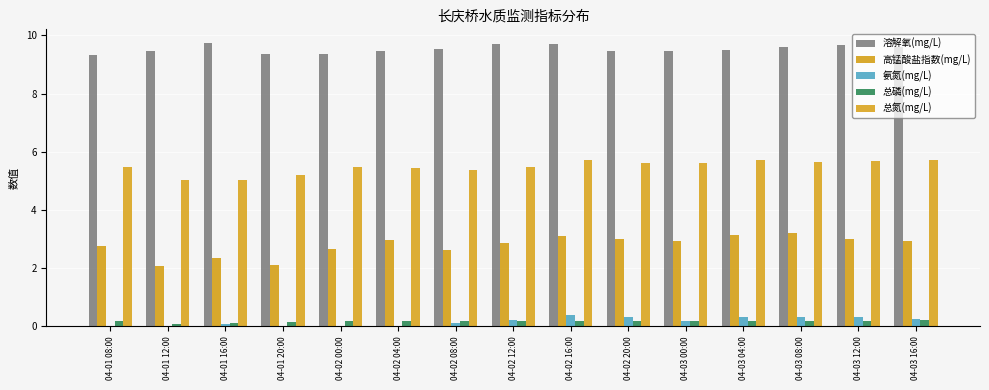

What is the difference between the 溶解氧(mg/L) values at 04-02 12:00 and 04-03 00:00?

0.2